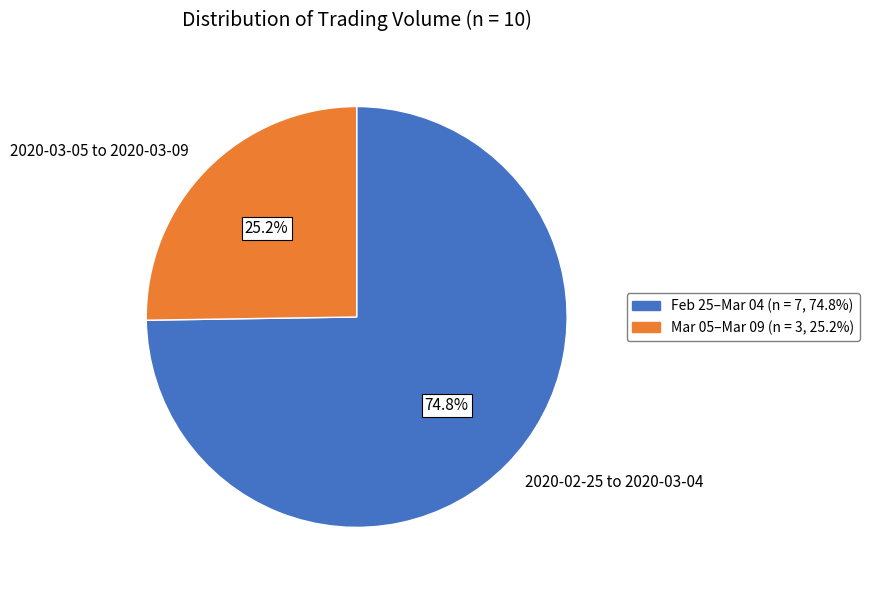

What is the ratio of the value at 2020-03-05 to 2020-03-09 to the value at 2020-02-25 to 2020-03-04?

0.3